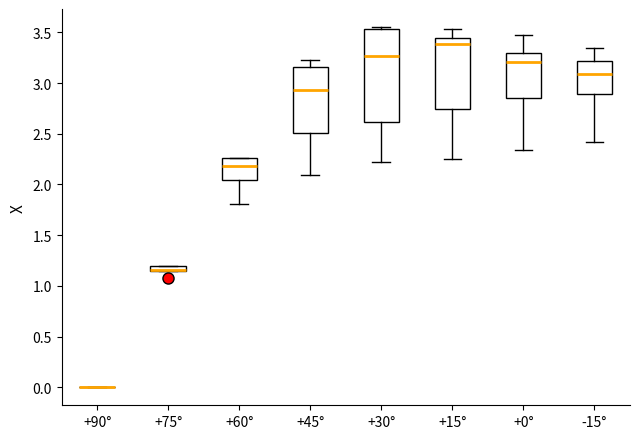

Comparing the boxes themselves (not the whiskers), which one is the tallest?

+30°